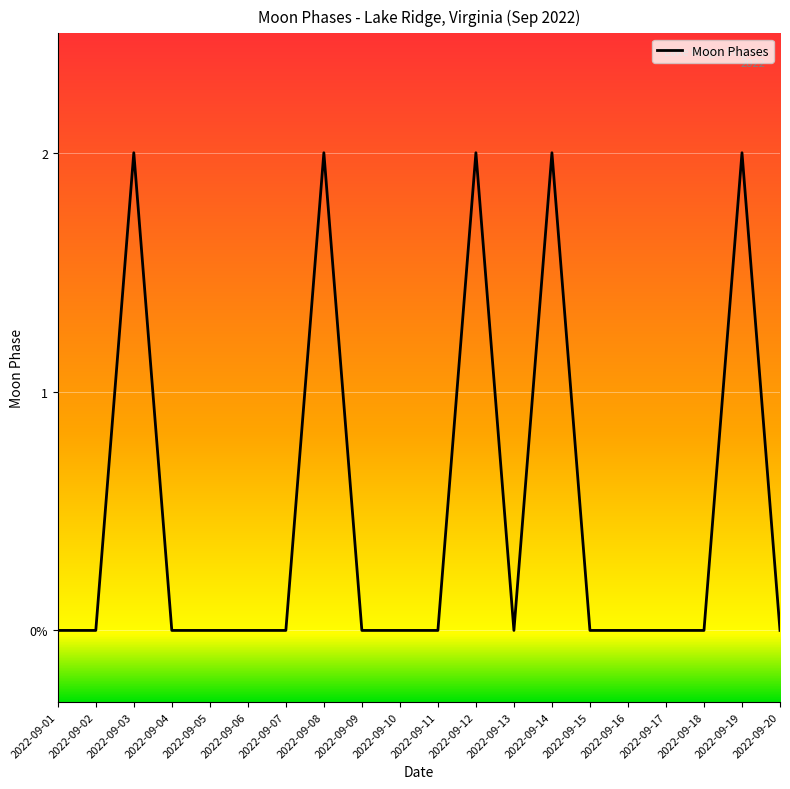

Count the values in the range 0 to 2.

20